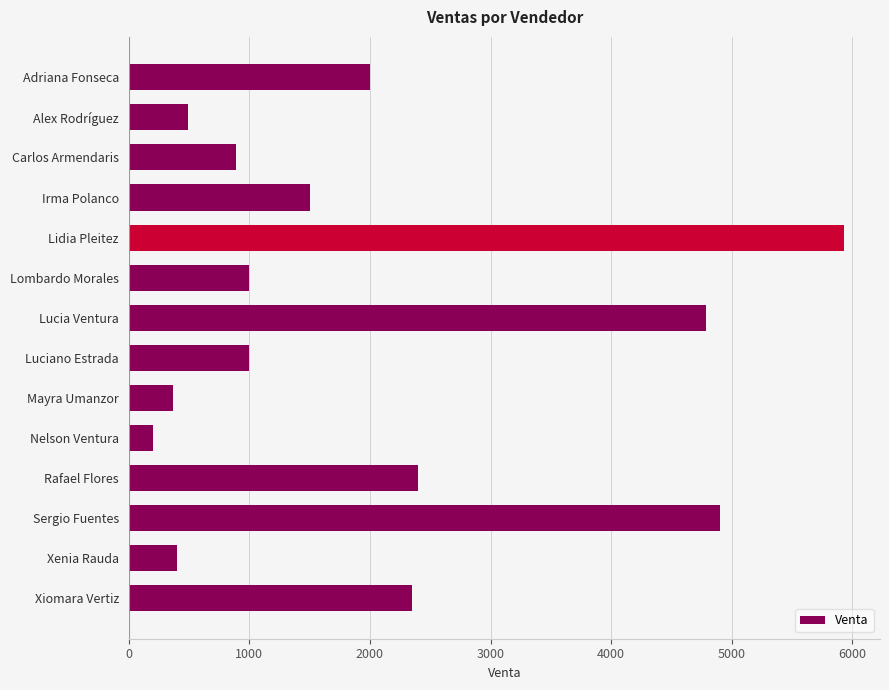

What is the label of the 5th bar from the top?

Lidia Pleitez